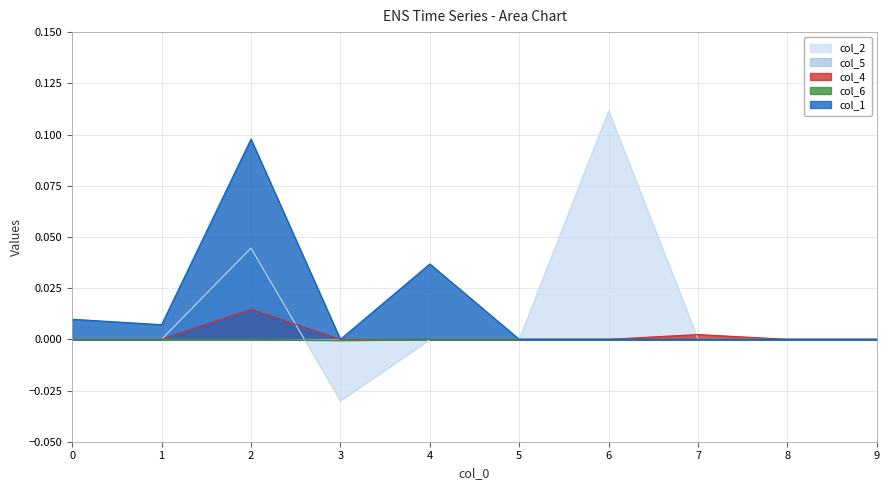

At which category does the chart reach its peak across all series?

6